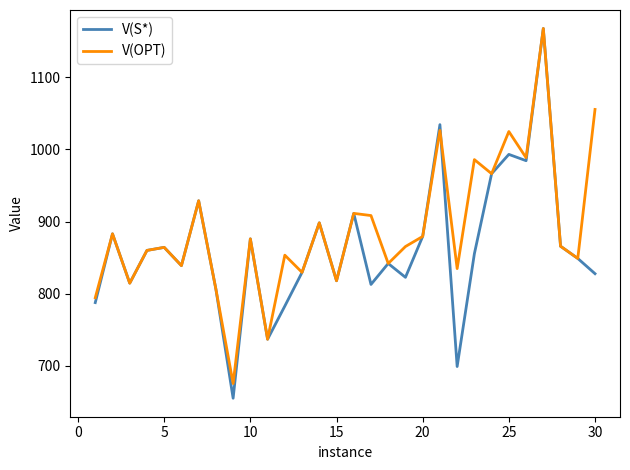

Count the number of categories in the chart.

30